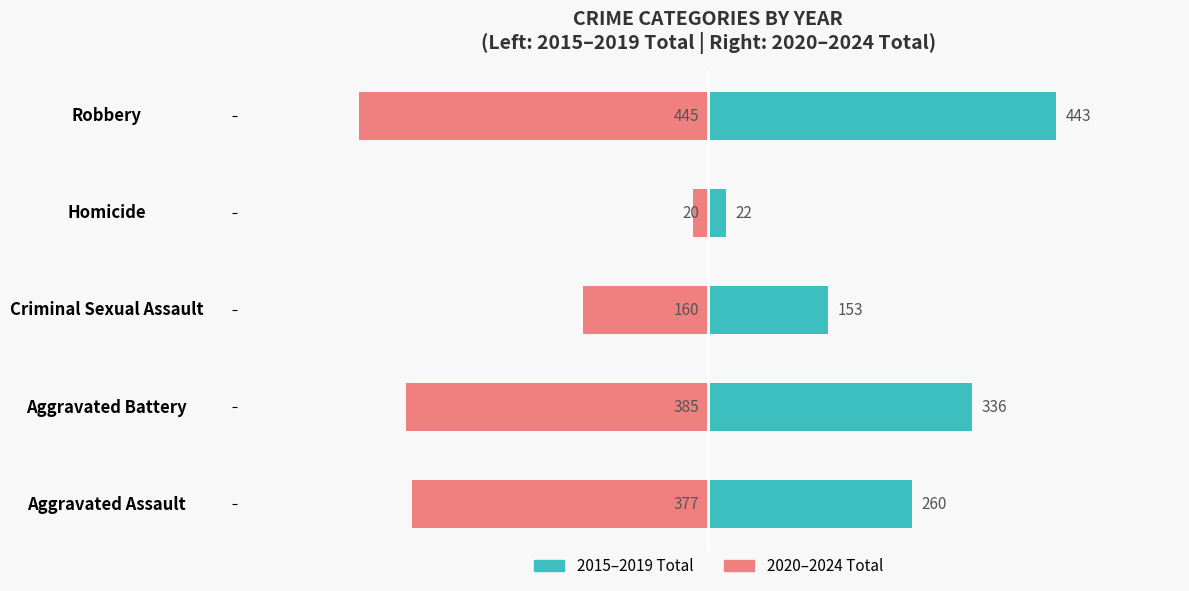

What is the value of the 2015–2019 Total bar at the 2nd from the left?

336